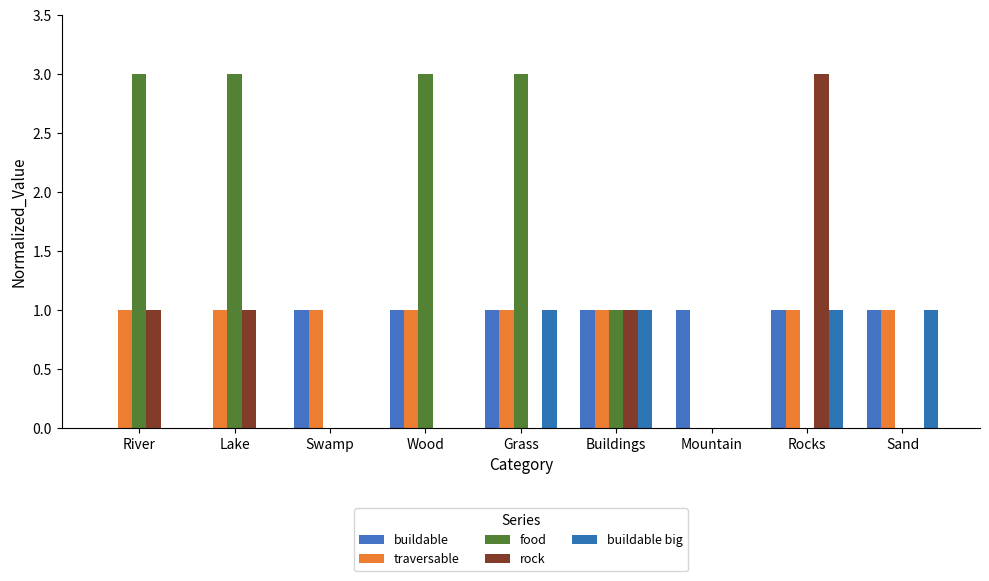

How many data points does each series have?

9